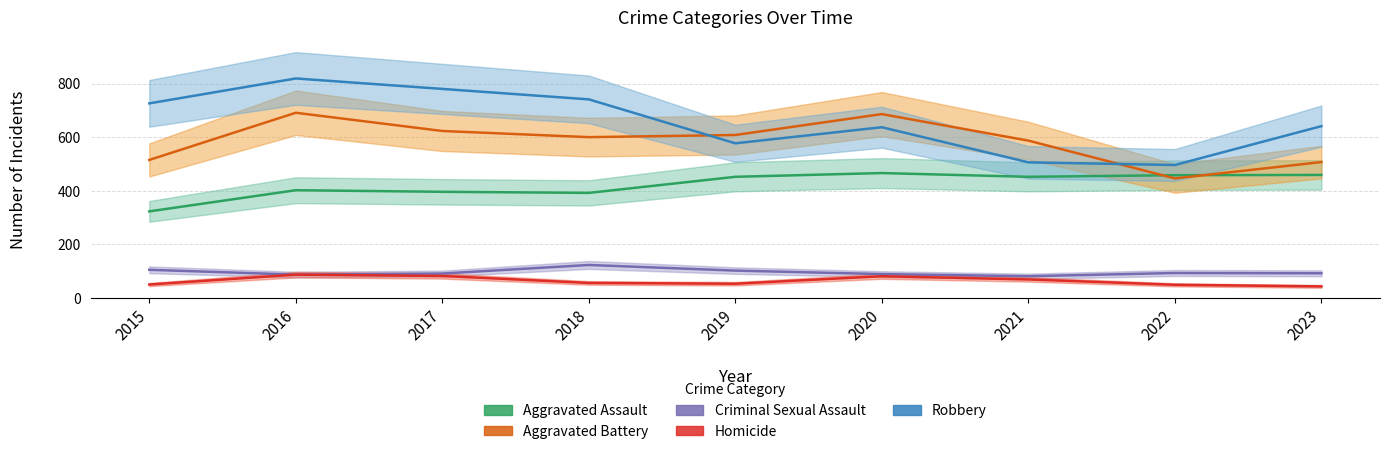

The Aggravated Battery series shows 507 at 2023. True or false?

True